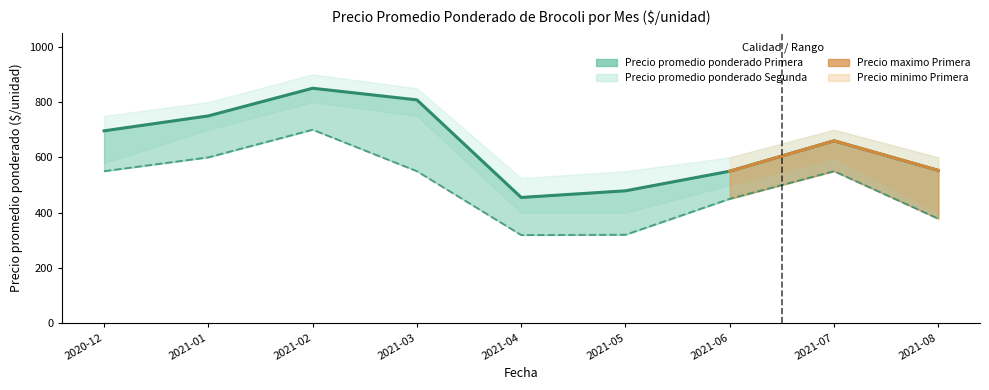

Which category has the highest value across all series?

2021-02